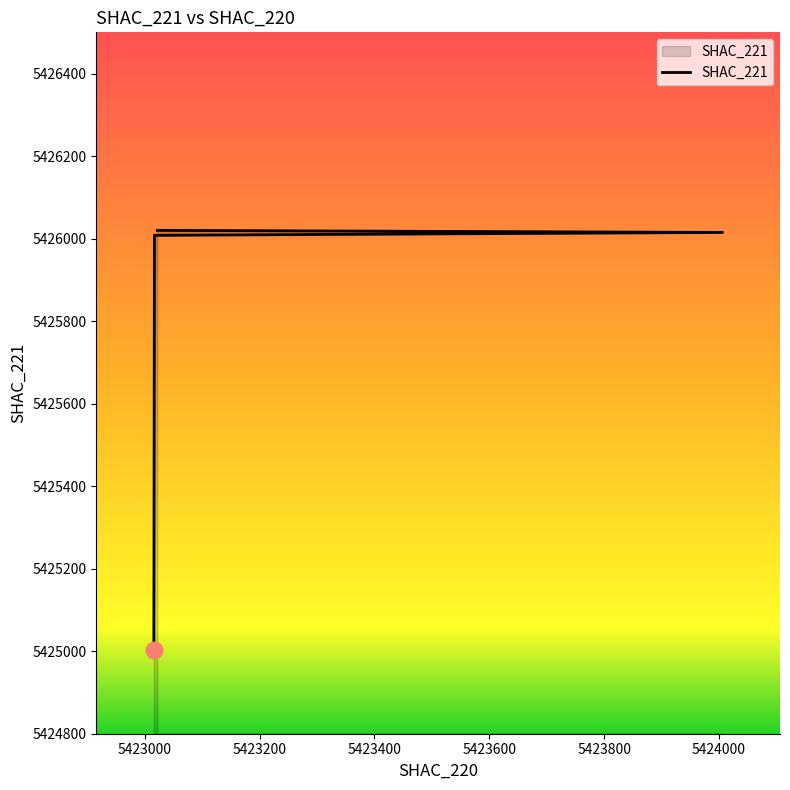

At which category does the chart reach its peak across all series?

5423022